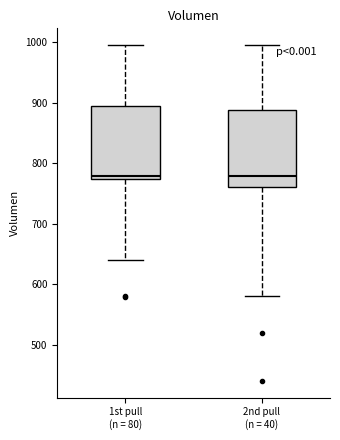

Reading left to right, transcribe this box plot: for each box, give where its median line is, the range the box spans, and where its two whiskers end, as read against the y-axis. The values are not printed on the chart, so give them approximately, as read against the axis.

1st pull (n = 80): median 780, box 770 to 890, whiskers 640 to 1000
2nd pull (n = 40): median 780, box 760 to 890, whiskers 580 to 1000